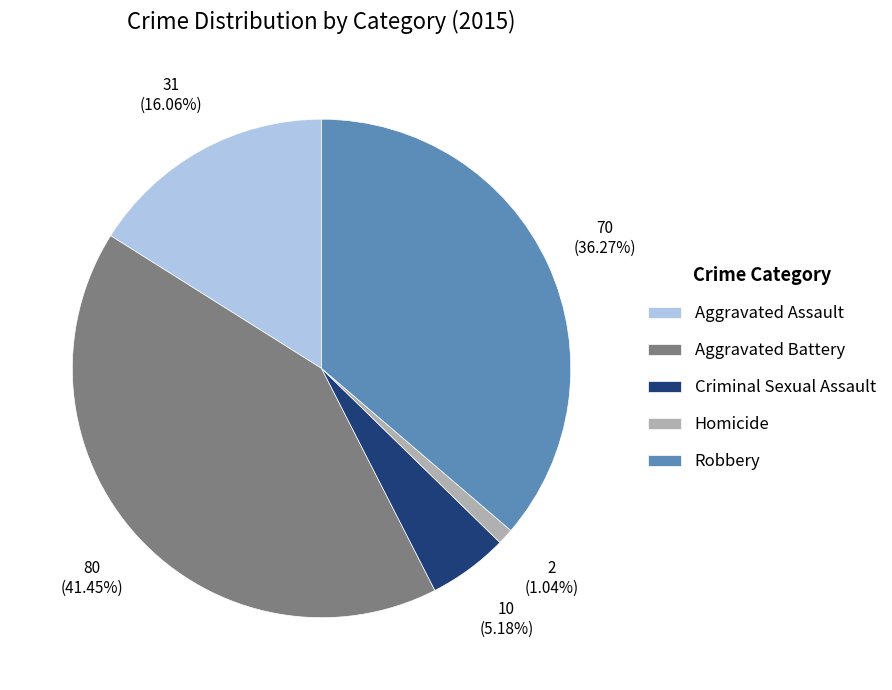

How many segments does this pie chart have?

5